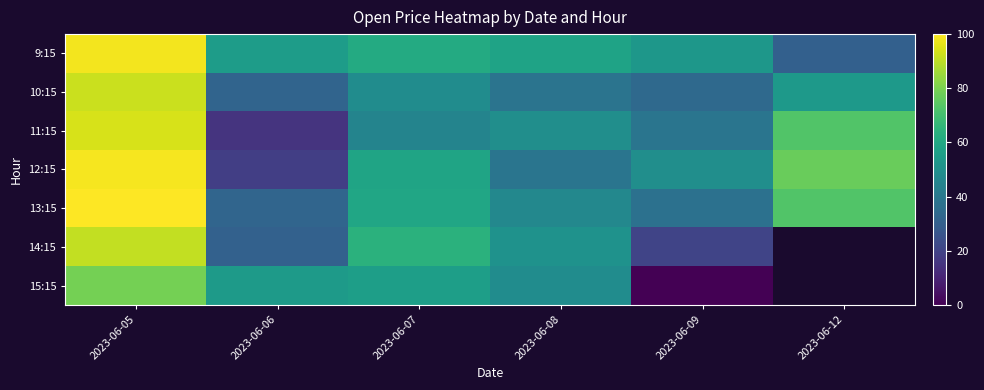

What is the difference between the 12:15 values at 2023-06-08 and 2023-06-05?

59.7